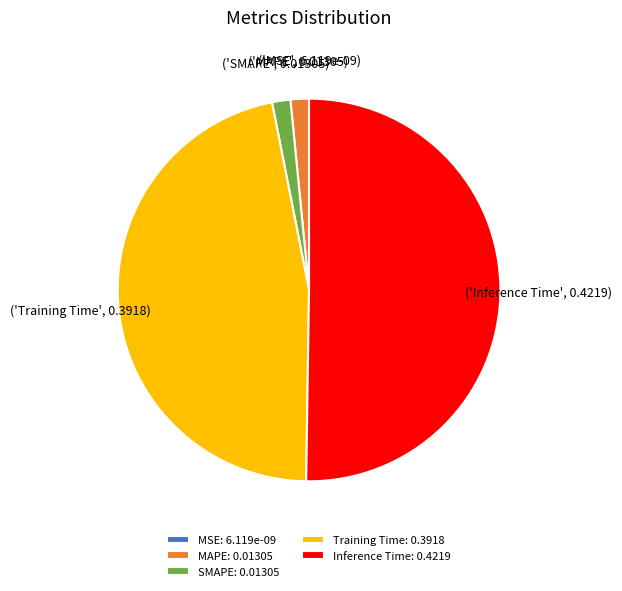

Is the sum of MAPE: 0.01305 and Training Time: 0.3918 greater than half?

No